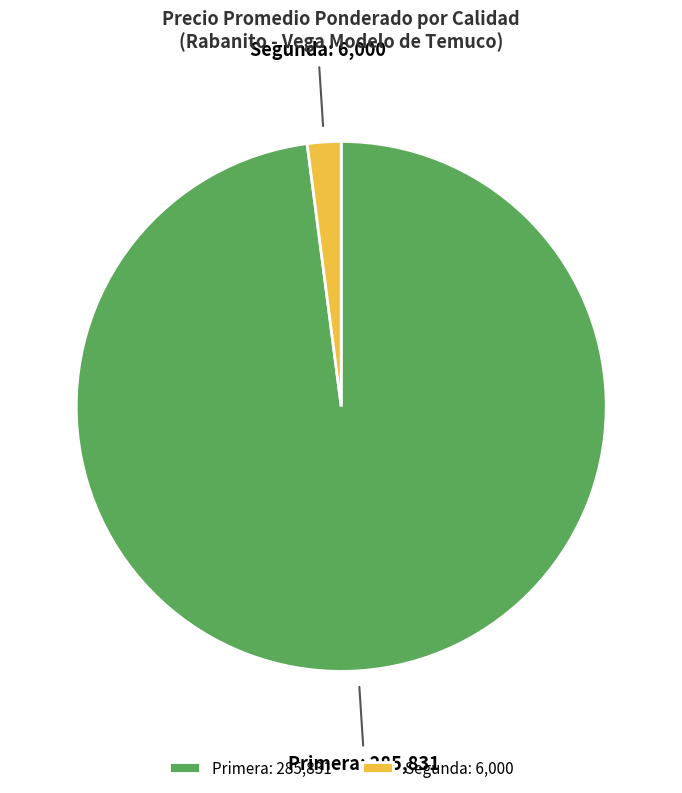

How many slices are in this pie chart?

2